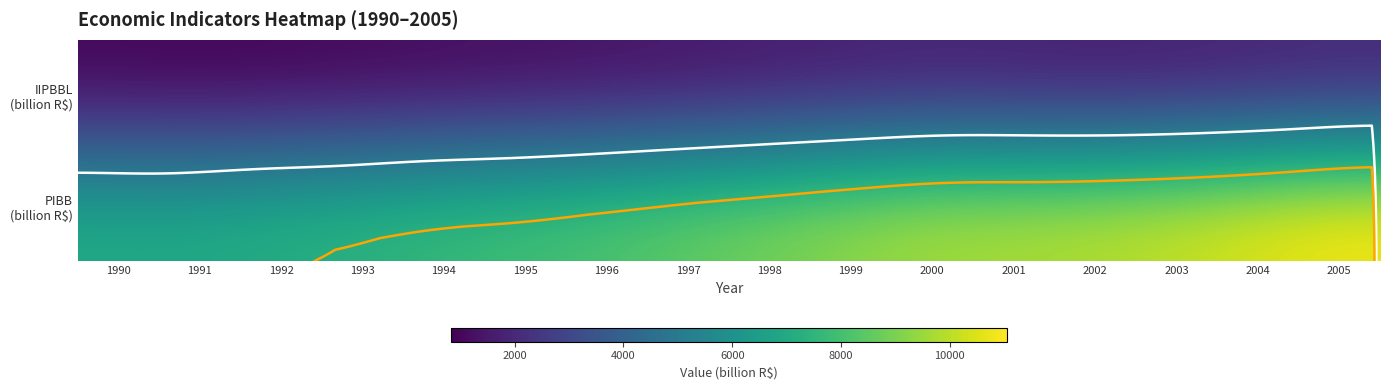

Which series has the widest spread of values?

PIBB (billion R$)